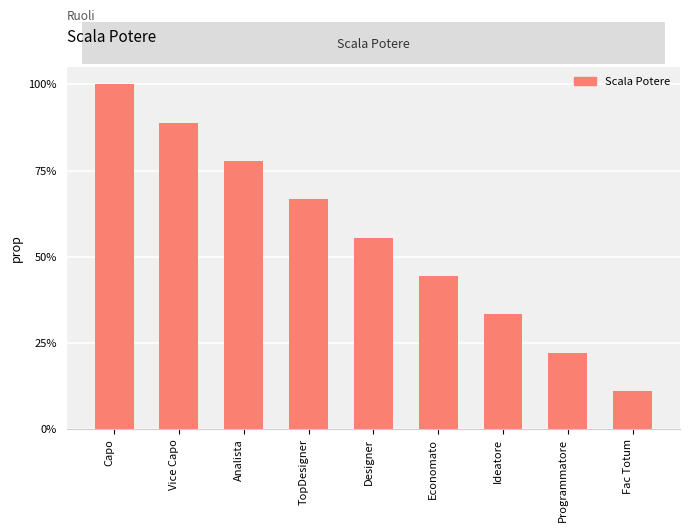

Reading right to left, what are all the values shown in this chart?

Fac Totum=0.1	Programmatore=0.2	Ideatore=0.3	Economato=0.4	Designer=0.6	TopDesigner=0.7	Analista=0.8	Vice Capo=0.9	Capo=1.0